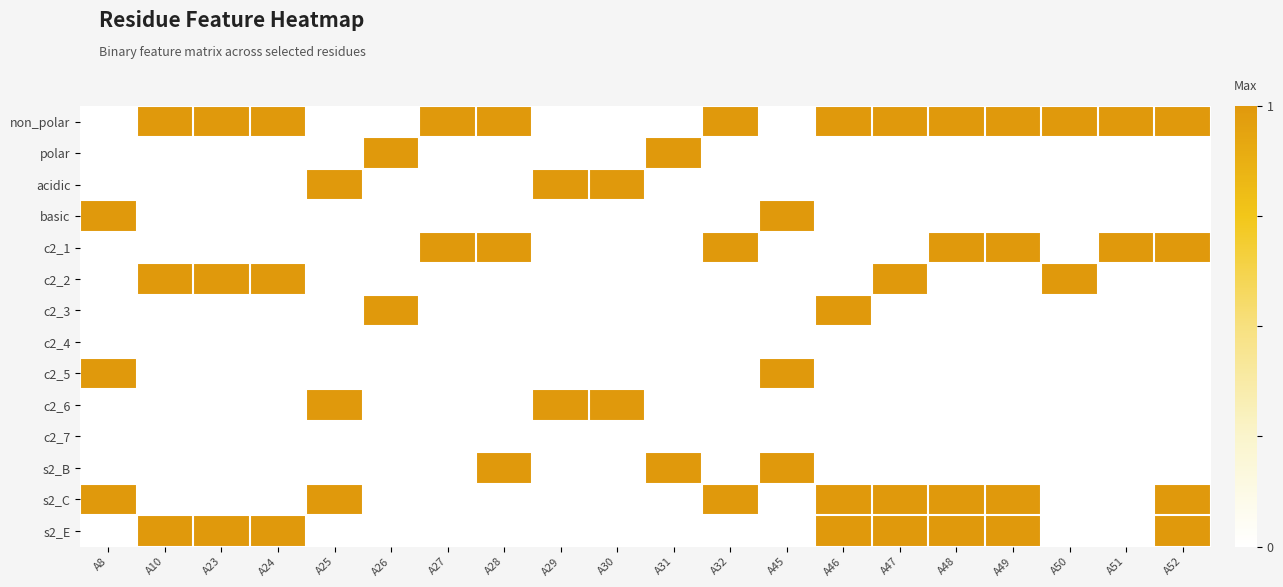

Reading right to left, list all the values displayed in this chart.

non_polar: A52=1	A51=1	A50=1	A49=1	A48=1	A47=1	A46=1	A45=0	A32=1	A31=0	A30=0	A29=0	A28=1	A27=1	A26=0	A25=0	A24=1	A23=1	A10=1	A8=0
polar: A52=0	A51=0	A50=0	A49=0	A48=0	A47=0	A46=0	A45=0	A32=0	A31=1	A30=0	A29=0	A28=0	A27=0	A26=1	A25=0	A24=0	A23=0	A10=0	A8=0
acidic: A52=0	A51=0	A50=0	A49=0	A48=0	A47=0	A46=0	A45=0	A32=0	A31=0	A30=1	A29=1	A28=0	A27=0	A26=0	A25=1	A24=0	A23=0	A10=0	A8=0
basic: A52=0	A51=0	A50=0	A49=0	A48=0	A47=0	A46=0	A45=1	A32=0	A31=0	A30=0	A29=0	A28=0	A27=0	A26=0	A25=0	A24=0	A23=0	A10=0	A8=1
c2_1: A52=1	A51=1	A50=0	A49=1	A48=1	A47=0	A46=0	A45=0	A32=1	A31=0	A30=0	A29=0	A28=1	A27=1	A26=0	A25=0	A24=0	A23=0	A10=0	A8=0
c2_2: A52=0	A51=0	A50=1	A49=0	A48=0	A47=1	A46=0	A45=0	A32=0	A31=0	A30=0	A29=0	A28=0	A27=0	A26=0	A25=0	A24=1	A23=1	A10=1	A8=0
c2_3: A52=0	A51=0	A50=0	A49=0	A48=0	A47=0	A46=1	A45=0	A32=0	A31=0	A30=0	A29=0	A28=0	A27=0	A26=1	A25=0	A24=0	A23=0	A10=0	A8=0
c2_4: A52=0	A51=0	A50=0	A49=0	A48=0	A47=0	A46=0	A45=0	A32=0	A31=0	A30=0	A29=0	A28=0	A27=0	A26=0	A25=0	A24=0	A23=0	A10=0	A8=0
c2_5: A52=0	A51=0	A50=0	A49=0	A48=0	A47=0	A46=0	A45=1	A32=0	A31=0	A30=0	A29=0	A28=0	A27=0	A26=0	A25=0	A24=0	A23=0	A10=0	A8=1
c2_6: A52=0	A51=0	A50=0	A49=0	A48=0	A47=0	A46=0	A45=0	A32=0	A31=0	A30=1	A29=1	A28=0	A27=0	A26=0	A25=1	A24=0	A23=0	A10=0	A8=0
c2_7: A52=0	A51=0	A50=0	A49=0	A48=0	A47=0	A46=0	A45=0	A32=0	A31=0	A30=0	A29=0	A28=0	A27=0	A26=0	A25=0	A24=0	A23=0	A10=0	A8=0
s2_B: A52=0	A51=0	A50=0	A49=0	A48=0	A47=0	A46=0	A45=1	A32=0	A31=1	A30=0	A29=0	A28=1	A27=0	A26=0	A25=0	A24=0	A23=0	A10=0	A8=0
s2_C: A52=1	A51=0	A50=0	A49=1	A48=1	A47=1	A46=1	A45=0	A32=1	A31=0	A30=0	A29=0	A28=0	A27=0	A26=0	A25=1	A24=0	A23=0	A10=0	A8=1
s2_E: A52=1	A51=0	A50=0	A49=1	A48=1	A47=1	A46=1	A45=0	A32=0	A31=0	A30=0	A29=0	A28=0	A27=0	A26=0	A25=0	A24=1	A23=1	A10=1	A8=0